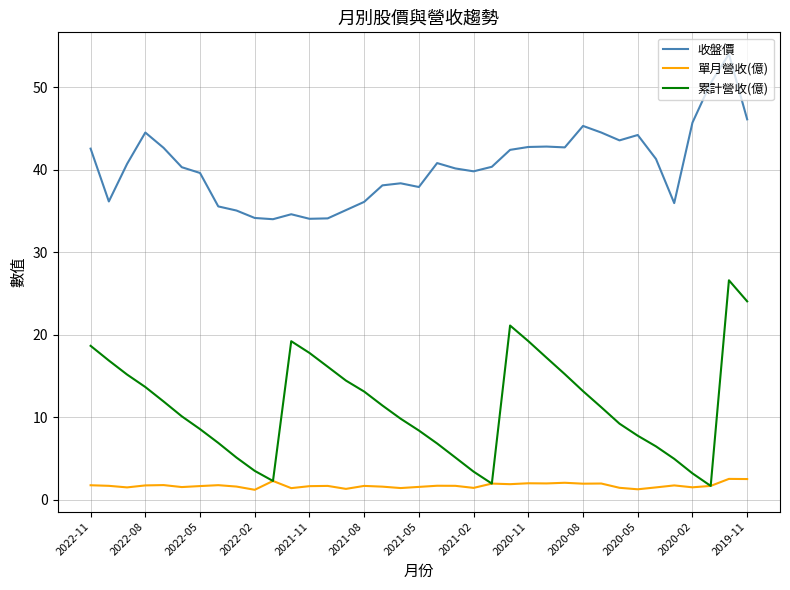

True or false: 收盤價 and 單月營收(億) intersect in this chart.

False